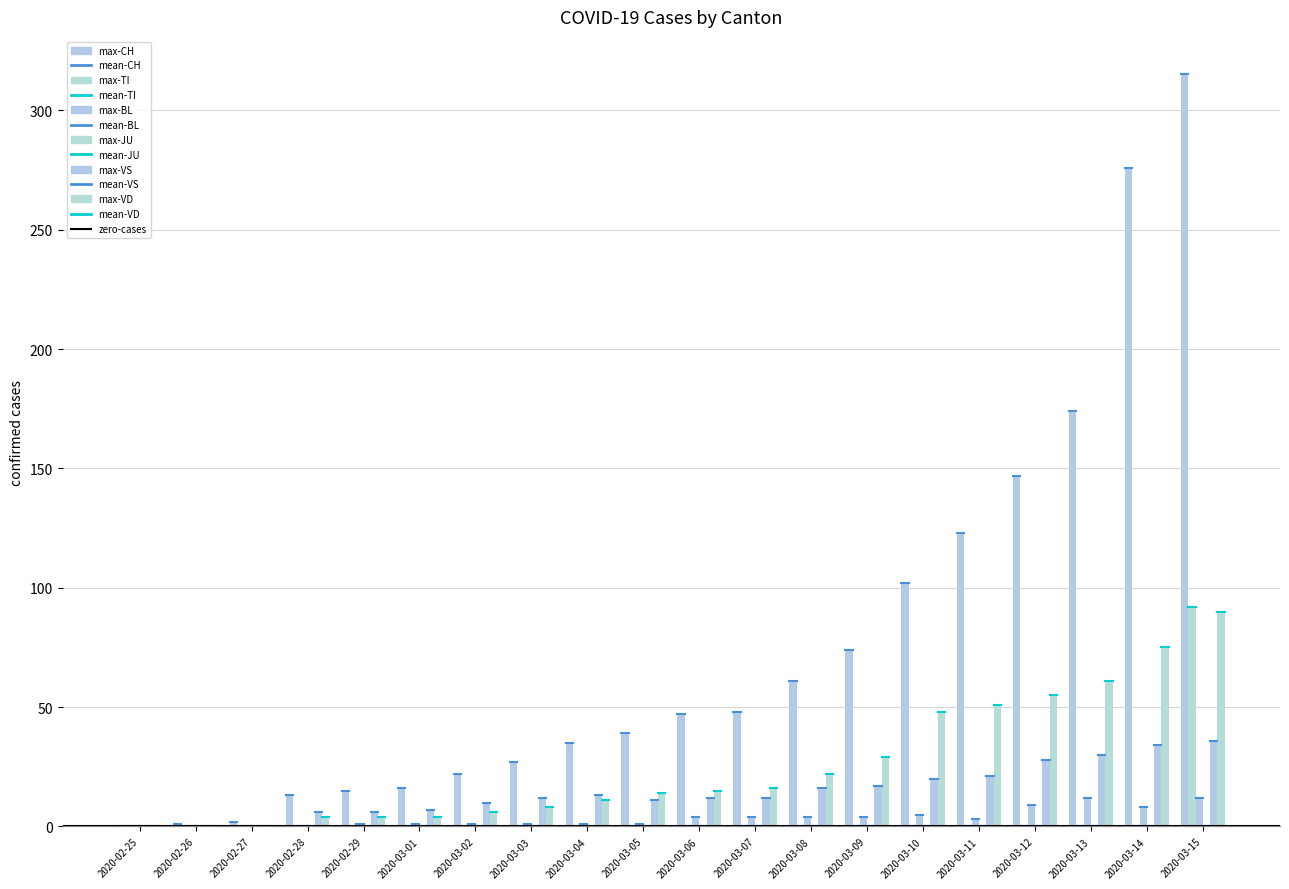

Reading left to right, transcribe all the data shown in this chart.

CH: 0	1	2	13	15	16	22	27	35	39	47	48	61	74	102	123	147	174	276	315
TI: 0	0	0	0	0	0	0	0	0	0	0	0	0	0	0	0	0	0	0	92
BL: 0	0	0	0	1	1	1	1	1	1	4	4	4	4	5	3	9	12	8	12
VS: 0	0	0	6	6	7	10	12	13	11	12	12	16	17	20	21	28	30	34	36
VD: 0	0	0	4	4	4	6	8	11	14	15	16	22	29	48	51	55	61	75	90